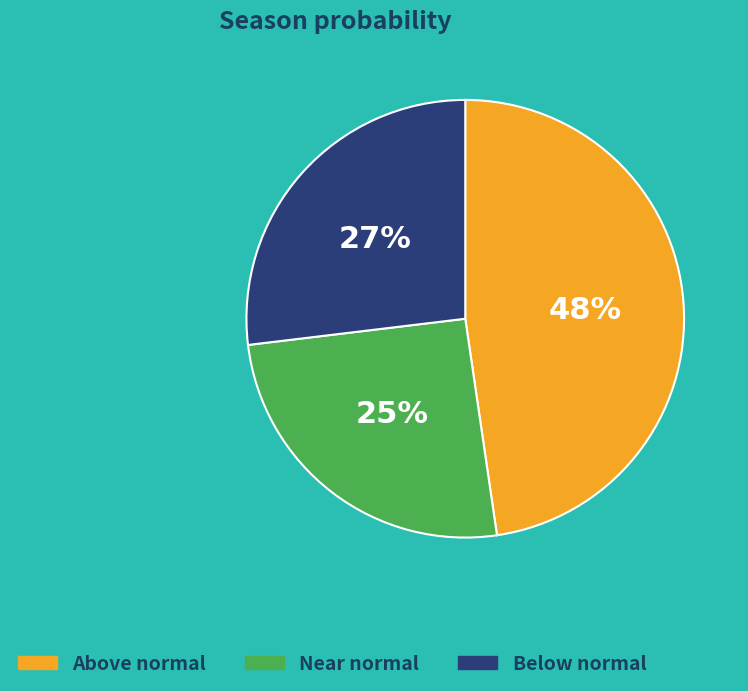

Which has a higher value, Below normal or Above normal?

Above normal